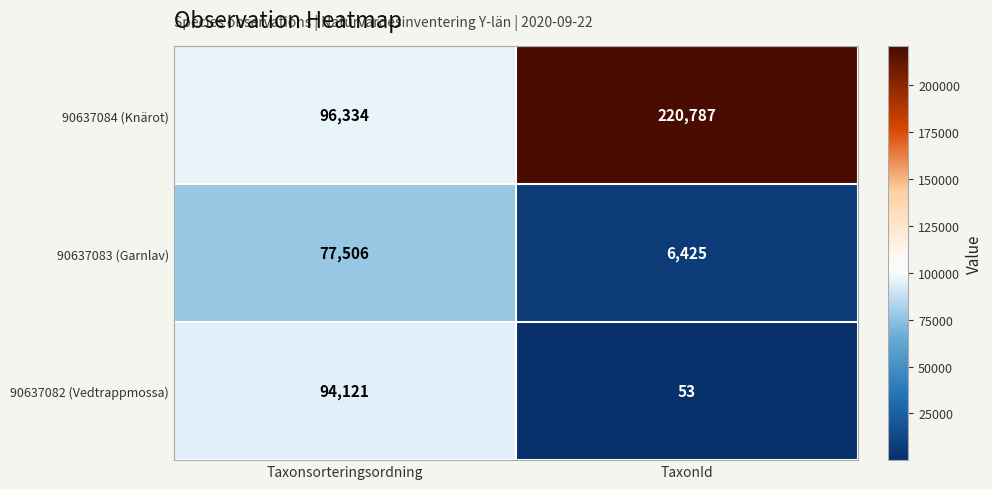

What is the greatest value displayed?

220787